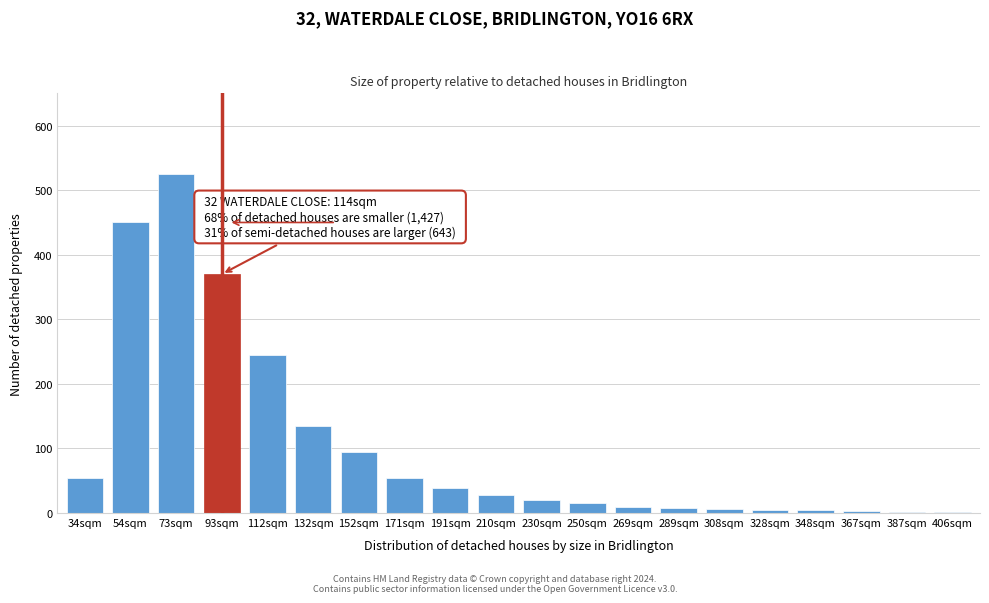

At which category does the chart reach its peak across all series?

73sqm